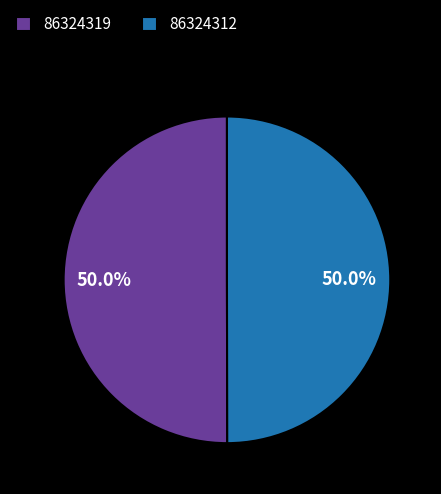

Combined, what portion of the pie is 86324319 and 86324312?

100.0%